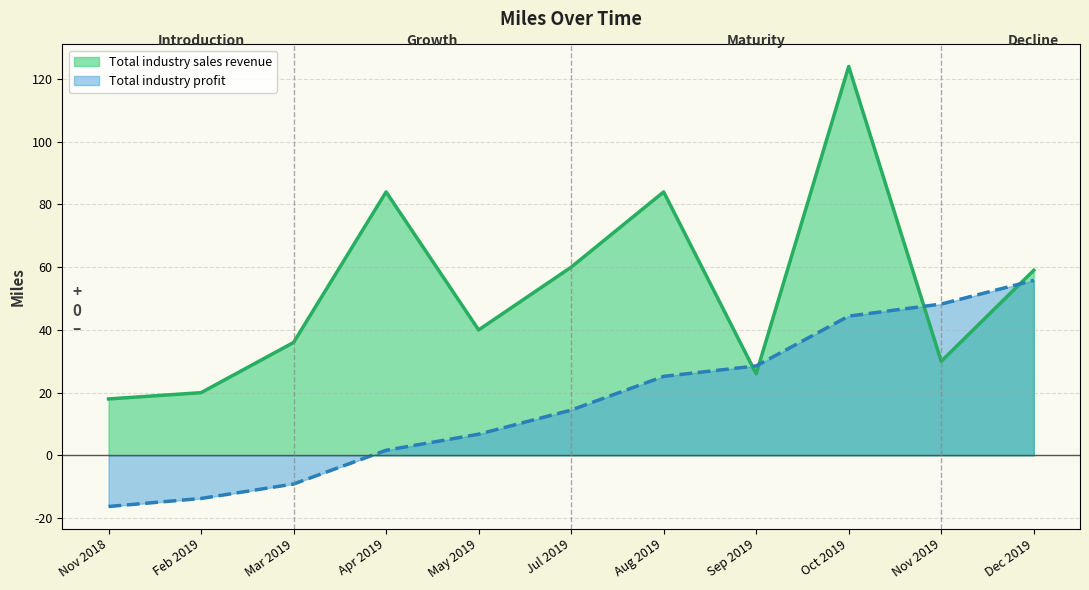

Does the chart display data point markers on the line(s)?

No